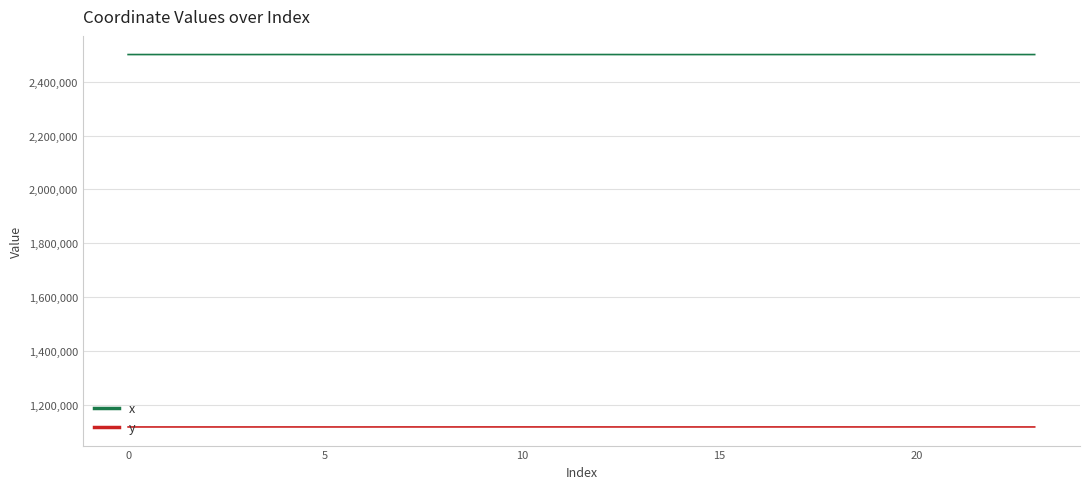

List the series in order of their peak value, highest first.

x, y